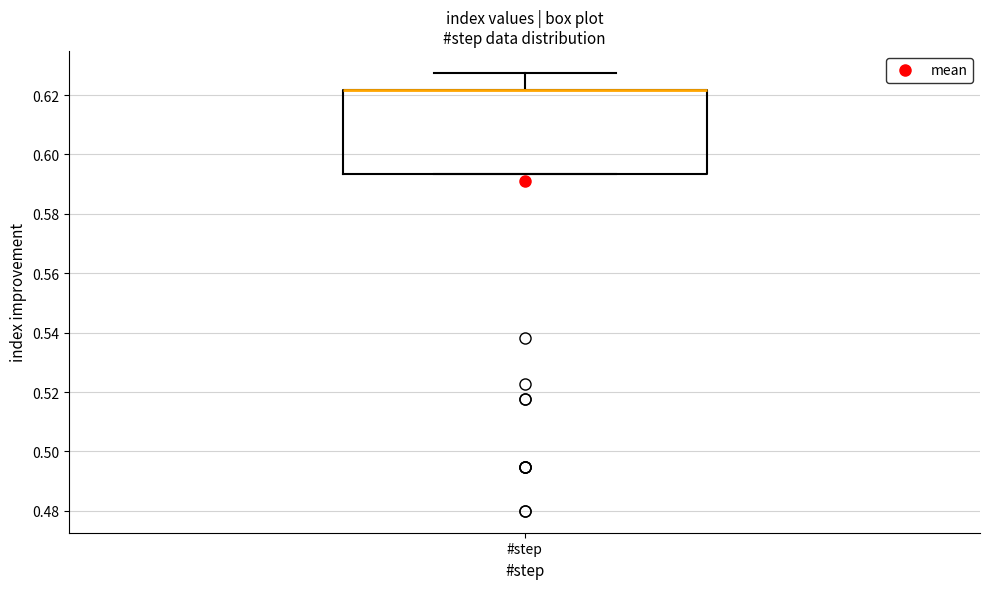

Read this box plot against the y-axis: the position of the median line, the range covered by the box, and the ends of both whiskers. The values are not printed on the chart, so give them approximately, as read against the axis.

median 0.622 (drawn on the box's upper edge), box 0.594 to 0.622, whiskers 0.594 to 0.628